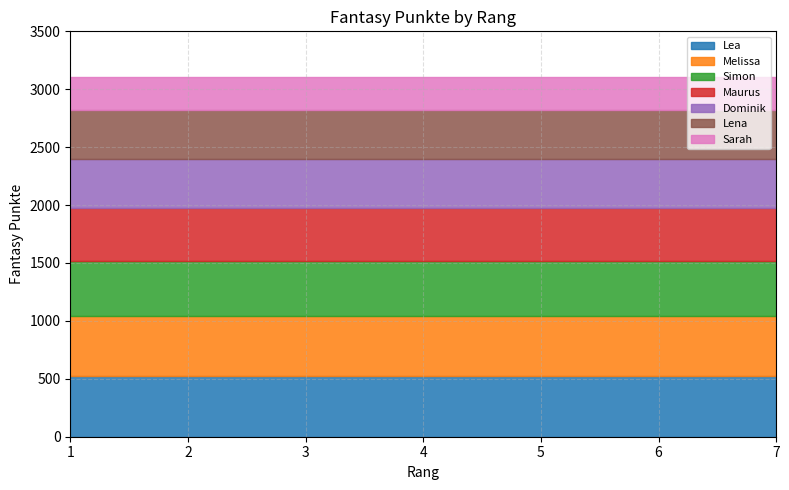

What is the greatest value displayed?

3105